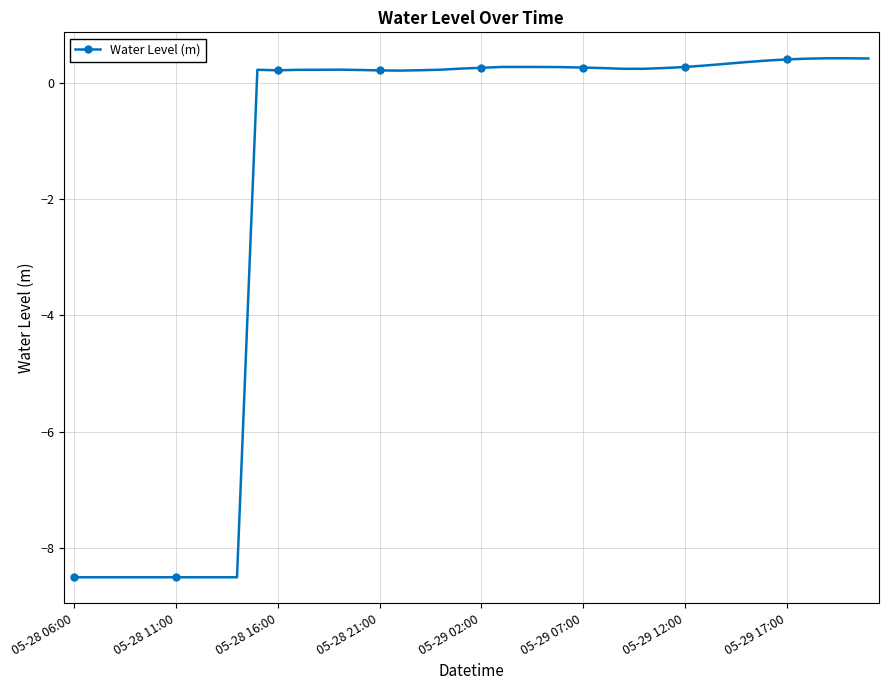

What is the difference between the maximum and second lowest values?

8.9